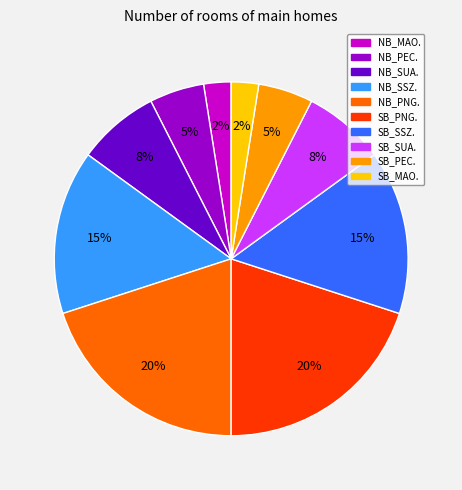

Is it true that SB_PNG. is 30% of the pie?

False